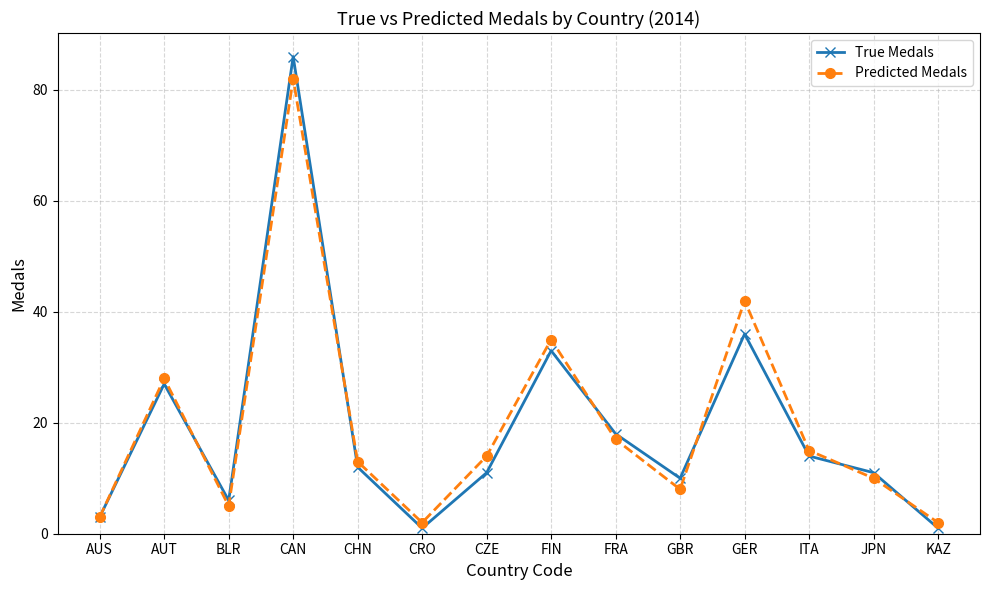

Where is True Medals nearest to the value 43?

GER